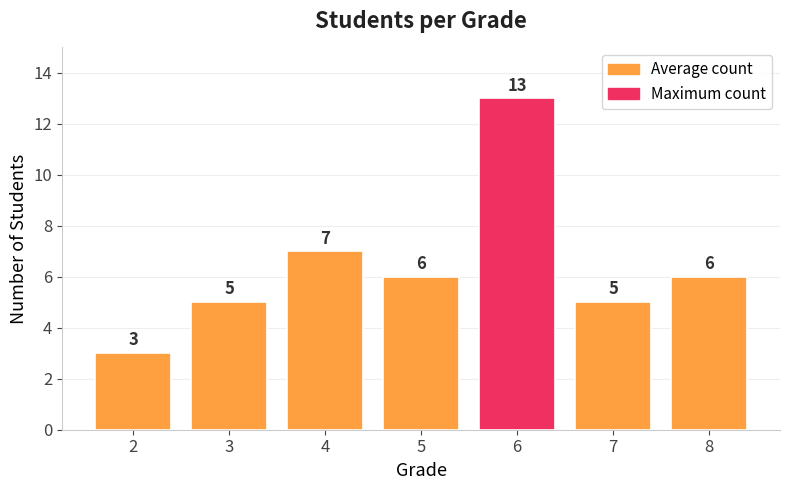

What is the minimum value shown in the chart?

3